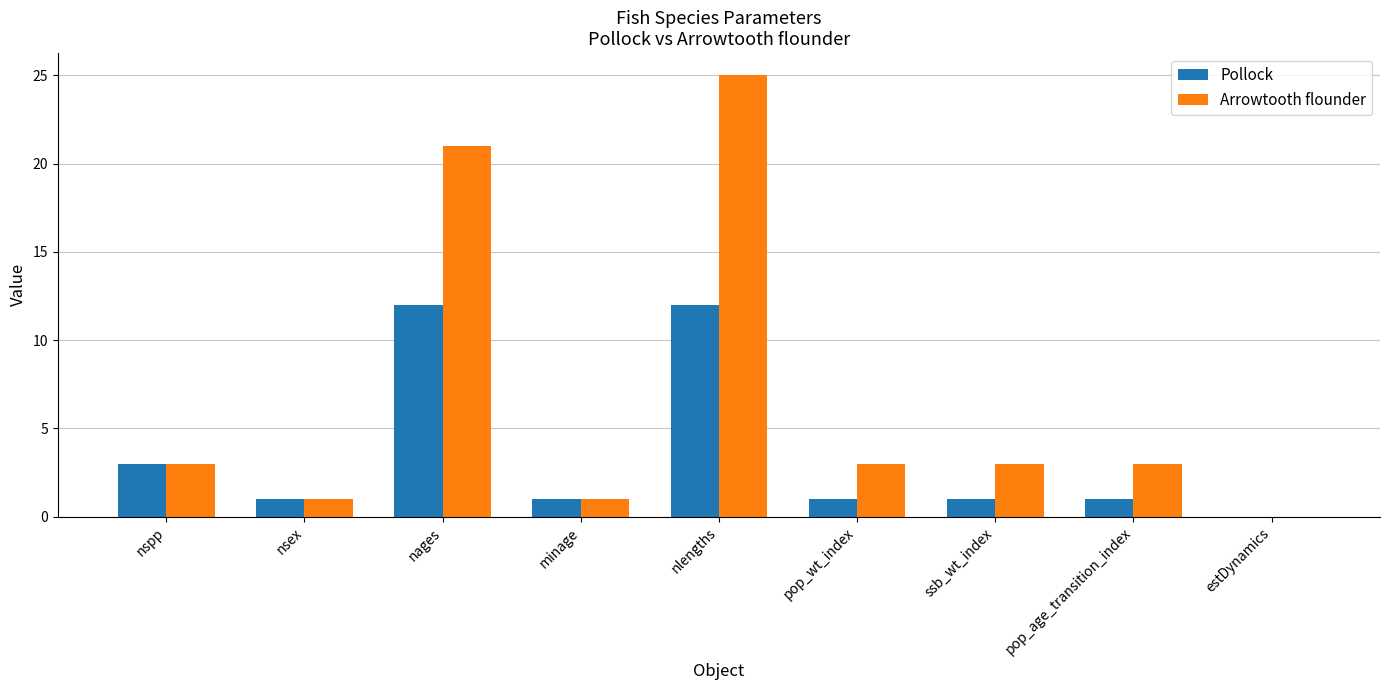

Between nsex and nages, which series saw the biggest shift?

Arrowtooth flounder